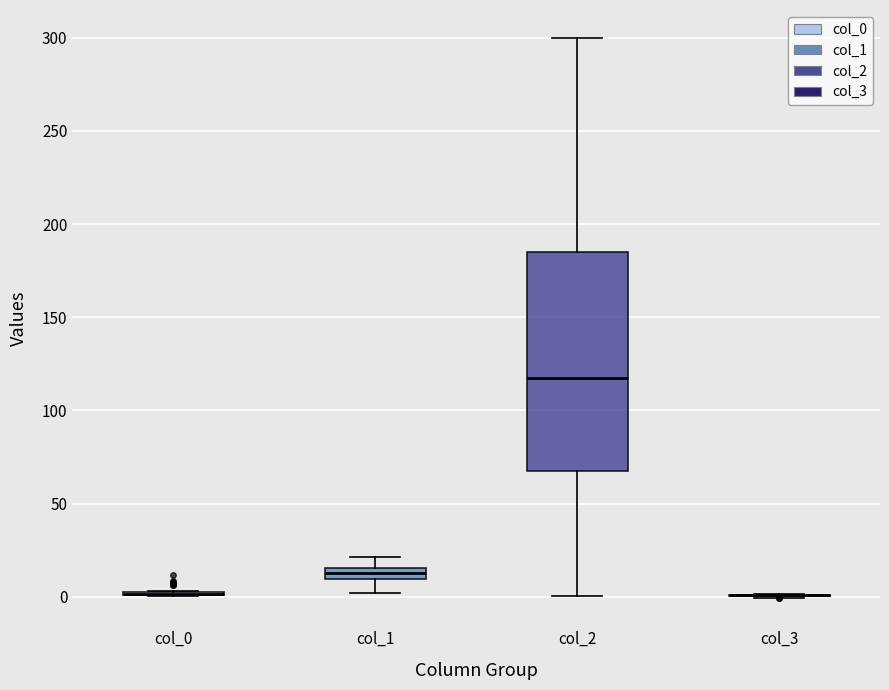

Where is the upper edge of the box for col_1 on the y-axis? The values are not printed on the chart, so give them approximately, as read against the axis.

15